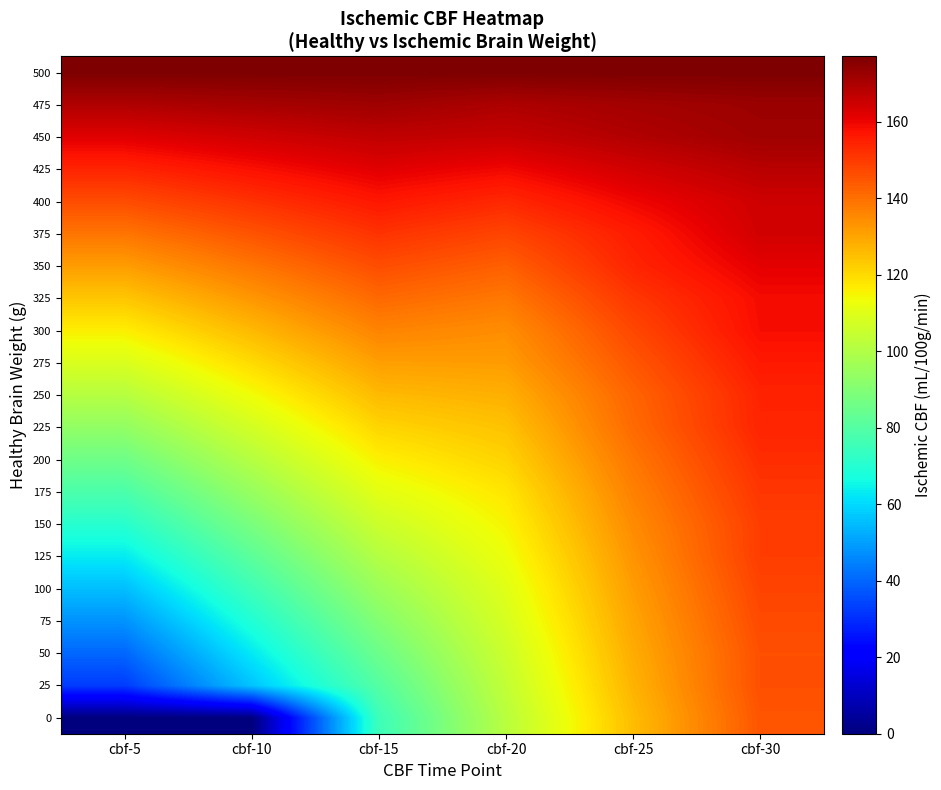

Which label corresponds to the smallest value in the chart?

cbf-5